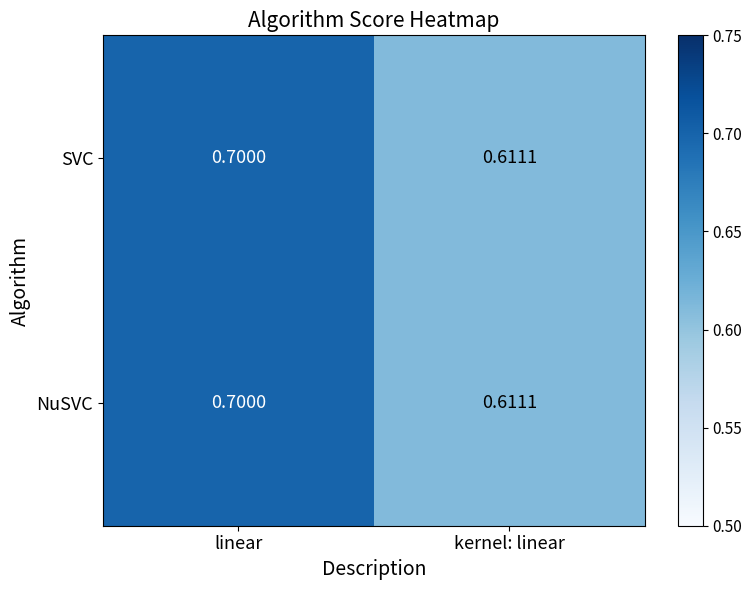

At which label is SVC closest to 0?

kernel: linear